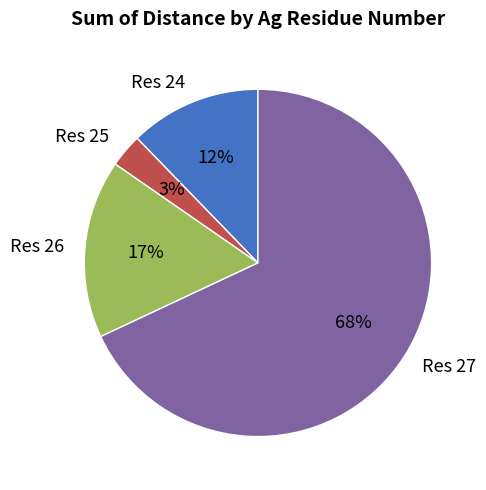

To the nearest percent, what is the difference between the largest and smallest slice percentages?

65%